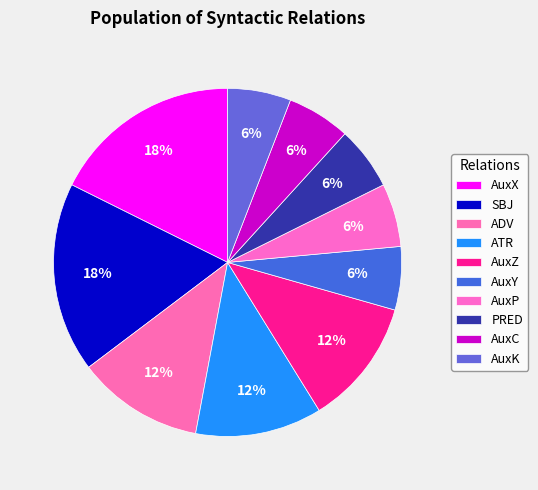

Rank the categories by value from lowest to highest.

AuxY, AuxP, PRED, AuxC, AuxK, ADV, ATR, AuxZ, AuxX, SBJ